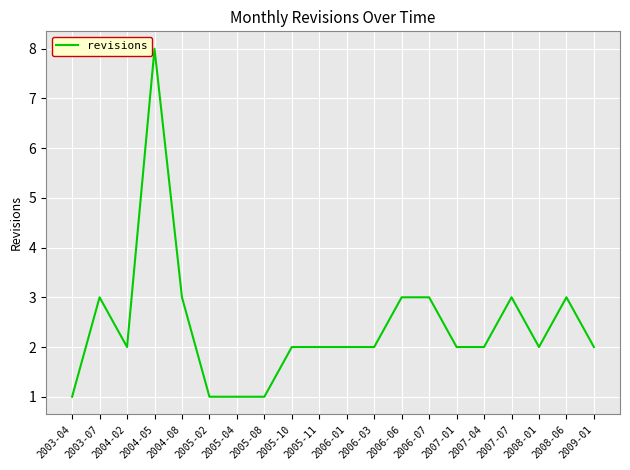

Is it true that the value at 2006-06 is 3?

True